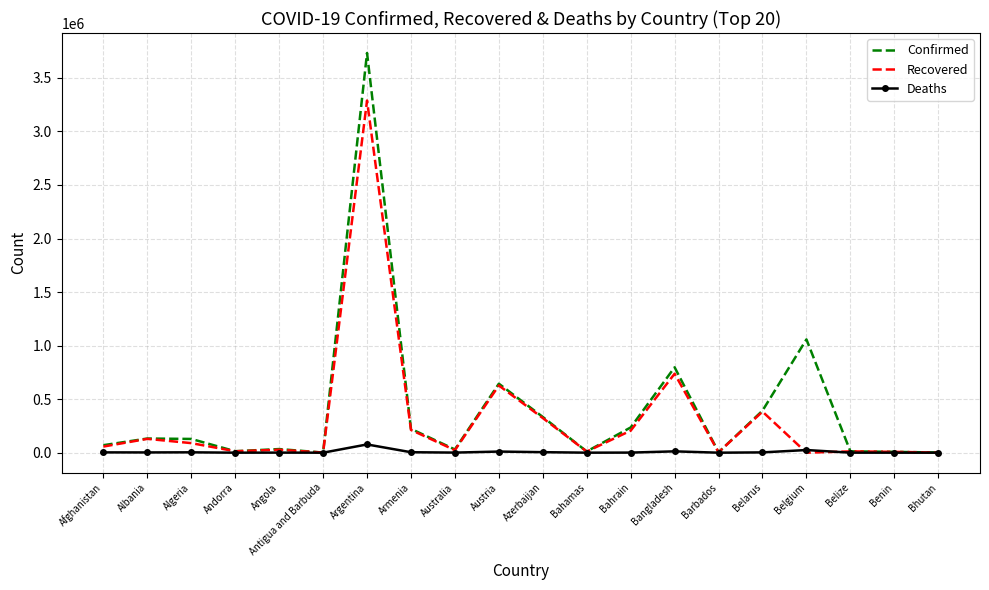

True or false: Recovered has a value of 10642 at Bahamas.

True